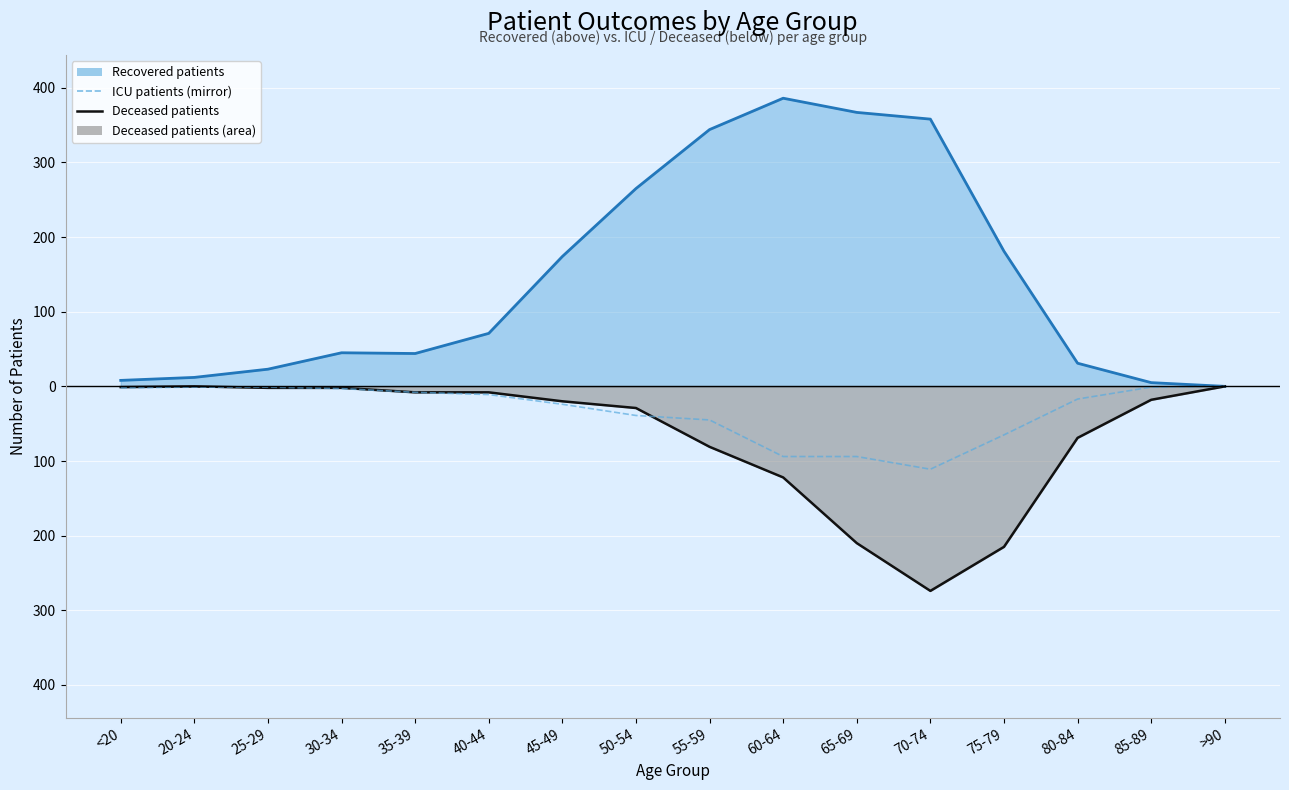

How many negative values are there?

15